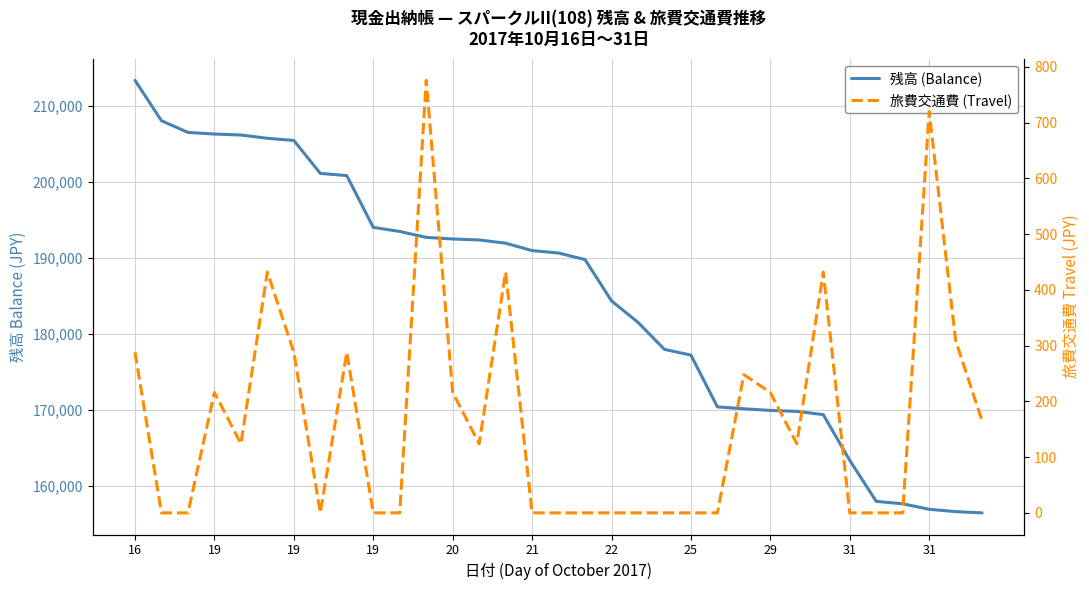

Does the chart have visible grid lines?

Yes